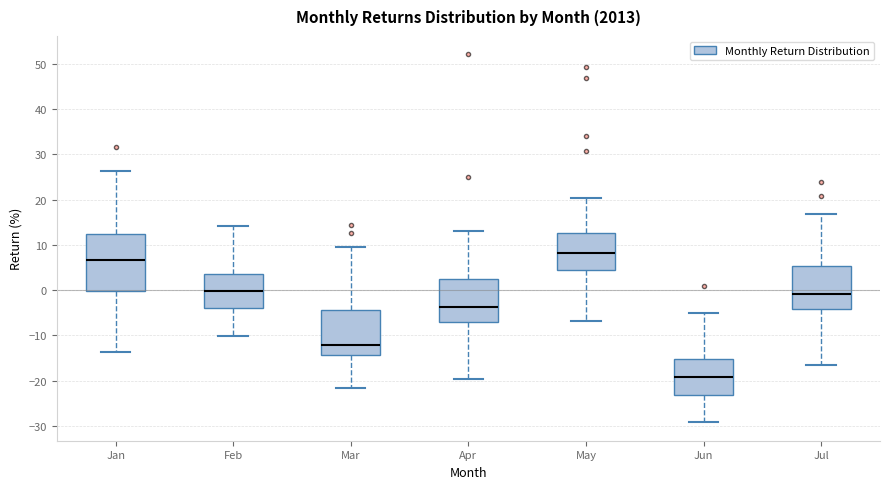

Which box's median line is the lowest?

Jun